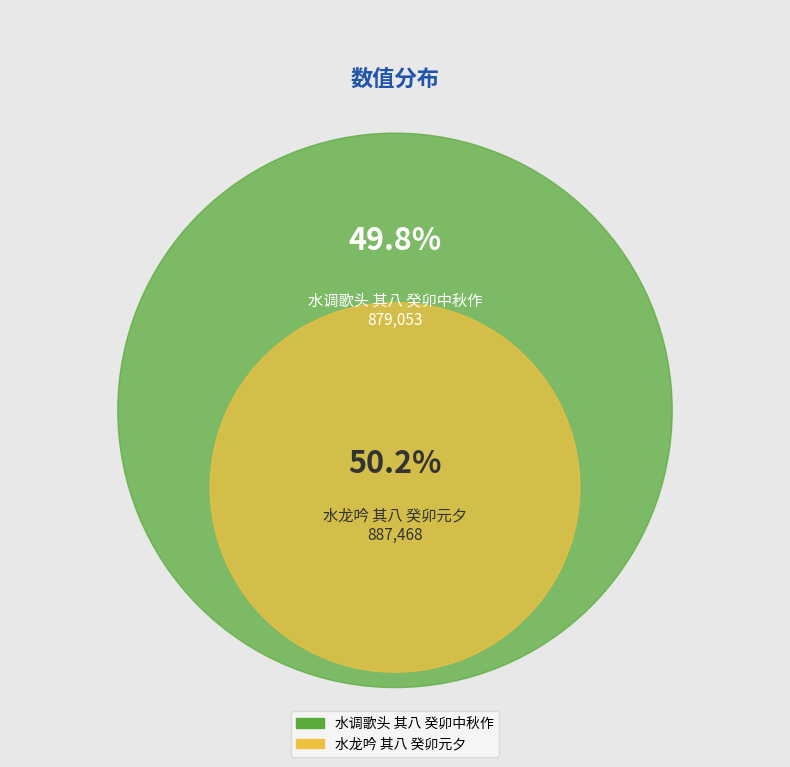

To the nearest percent, what is the combined percentage of 水龙吟 其八 癸卯元夕 and 水调歌头 其八 癸卯中秋作?

100%